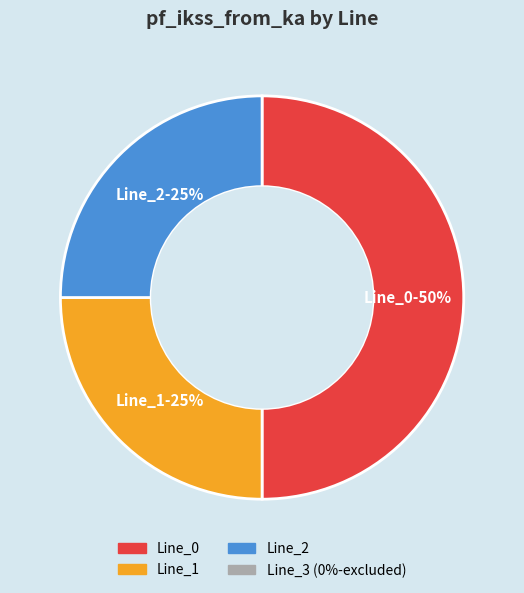

To the nearest percent, what is the average slice percentage?

33%